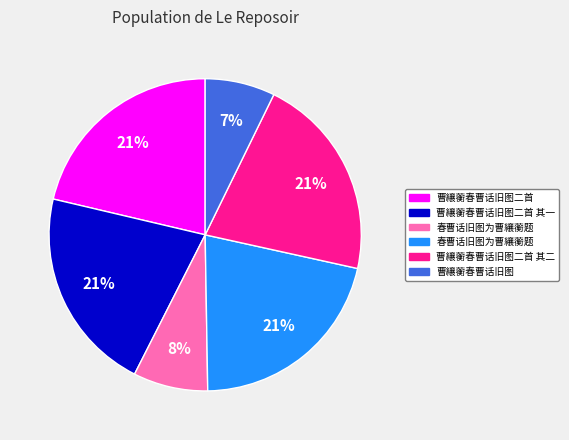

To the nearest percent, what is the average slice percentage?

17%